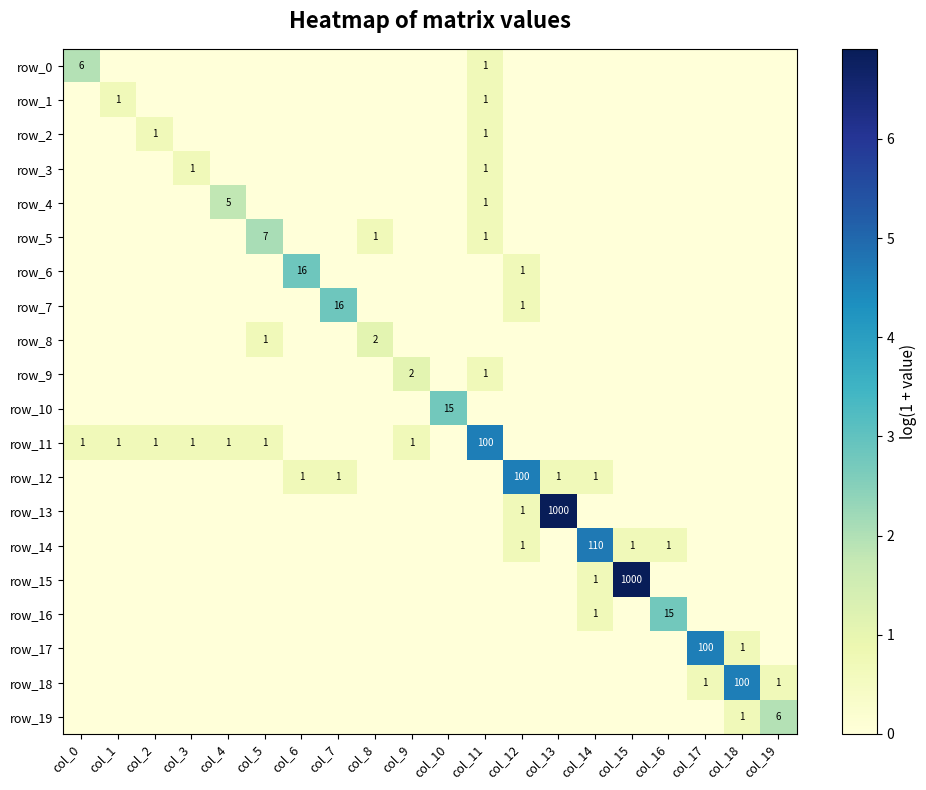

How many data points does each series have?

20